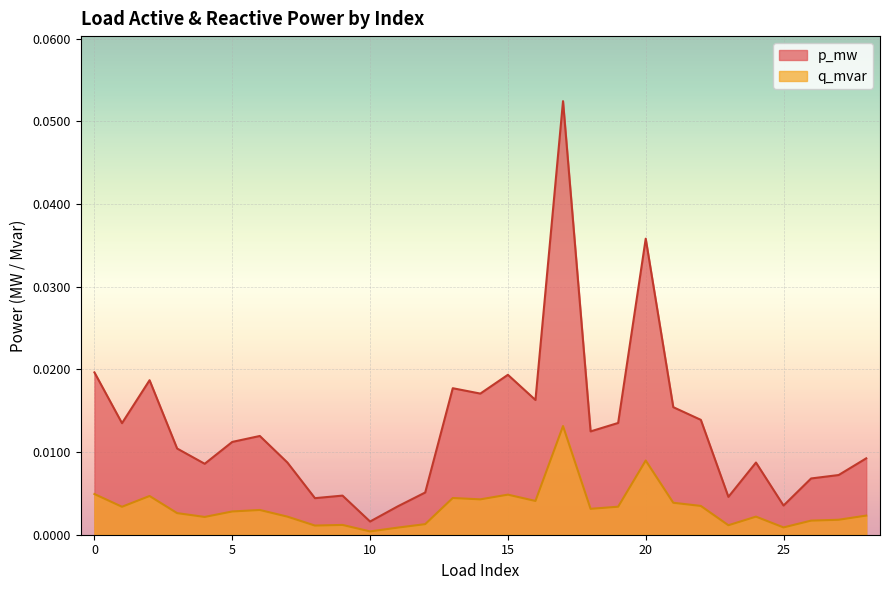

Is it true that q_mvar equals 0.0 at 21?

True